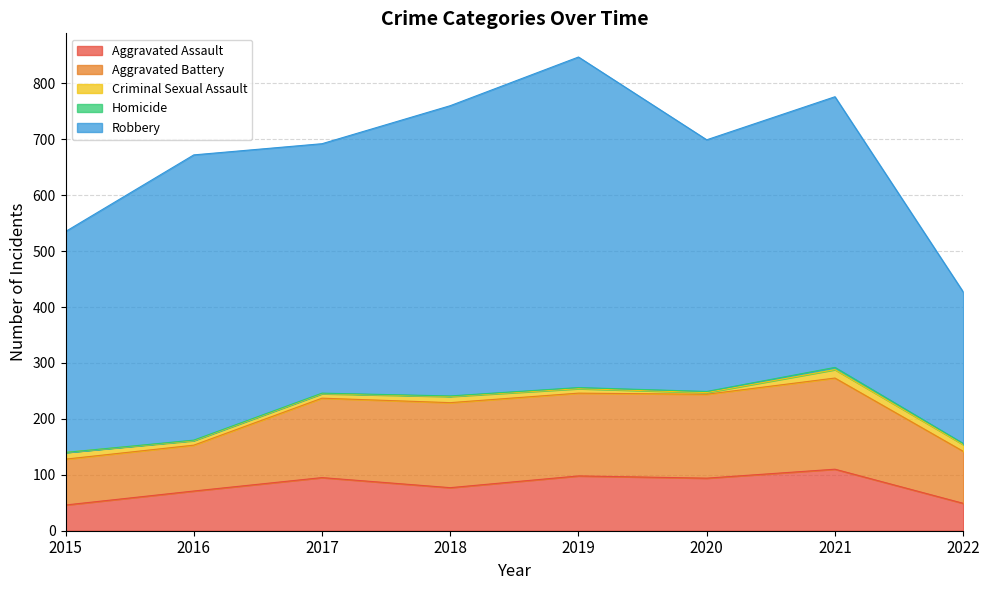

List the labels in order of Homicide value, smallest first.

2015, 2016, 2017, 2018, 2019, 2020, 2022, 2021